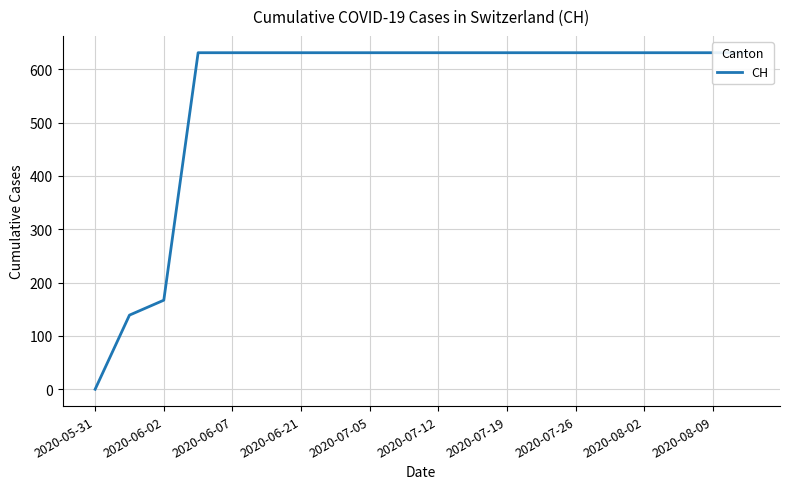

What is the sum of all values?

11033